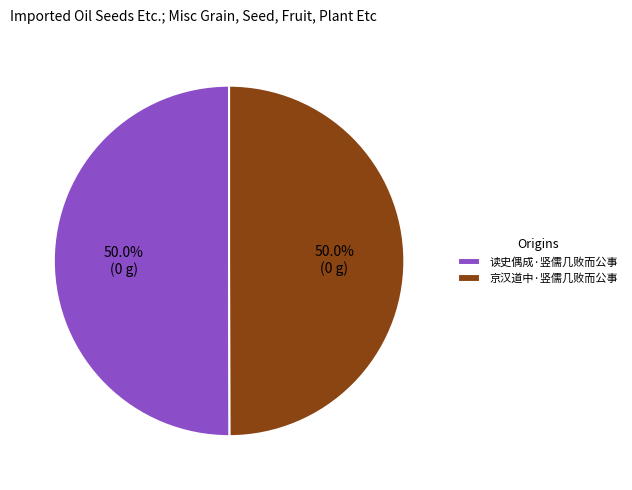

What percentage is the 读史偶成·竖儒几败而公事 slice, to the nearest percent?

50%